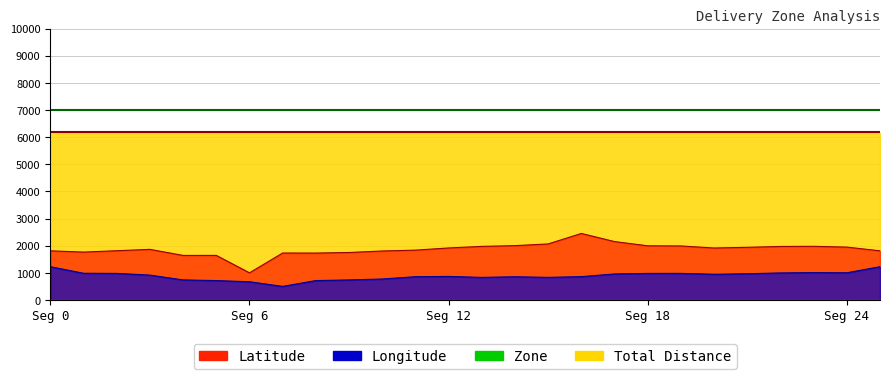

What is the sum of the Latitude values at 17 and 3?

4015.5